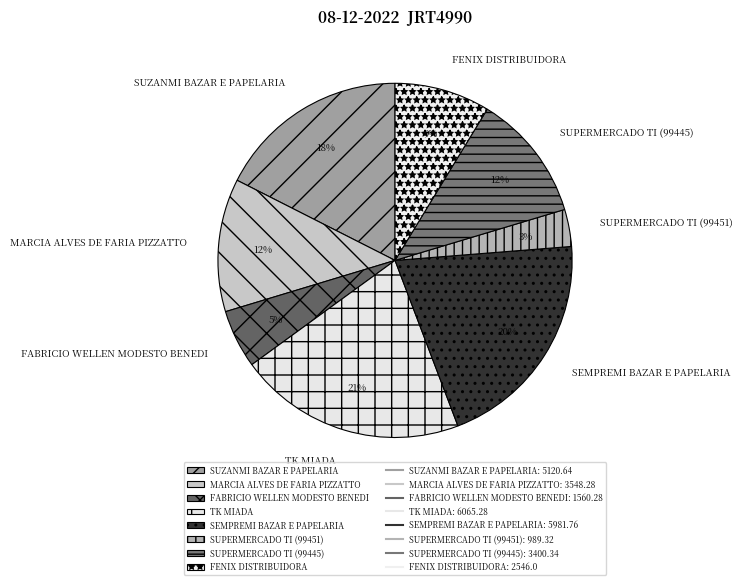

Combined, do FENIX DISTRIBUIDORA and MARCIA ALVES DE FARIA PIZZATTO account for over 50%?

No